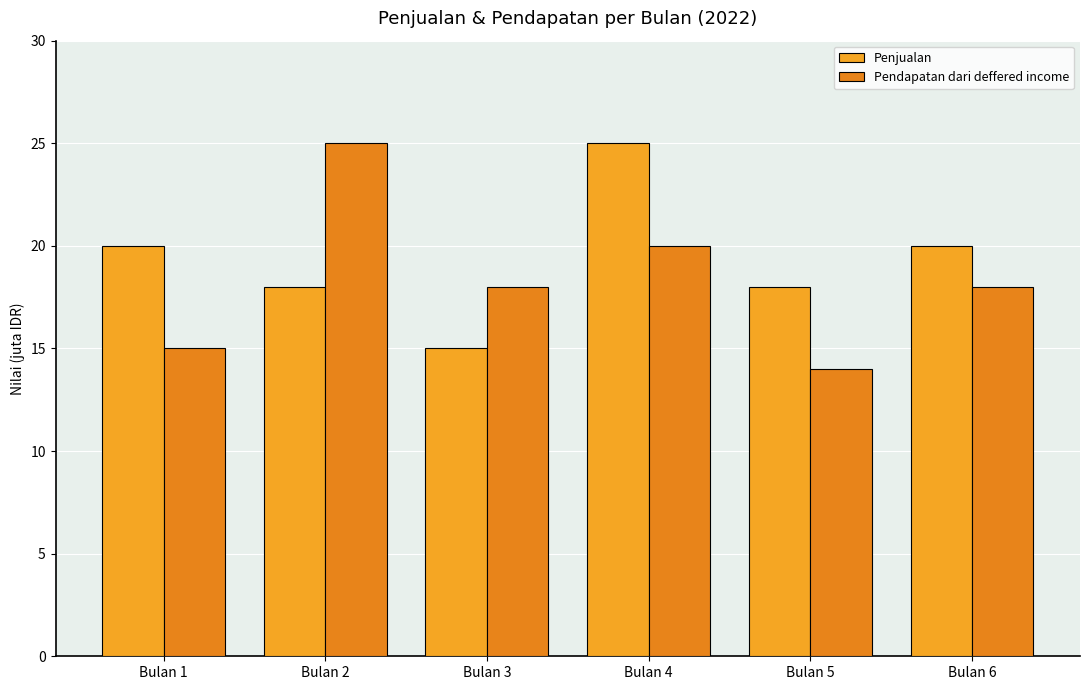

Does the chart contain stacked bars?

No